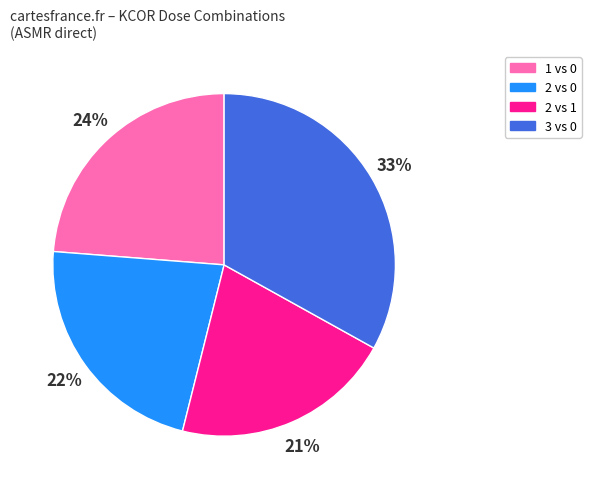

How many segments does this pie chart have?

4